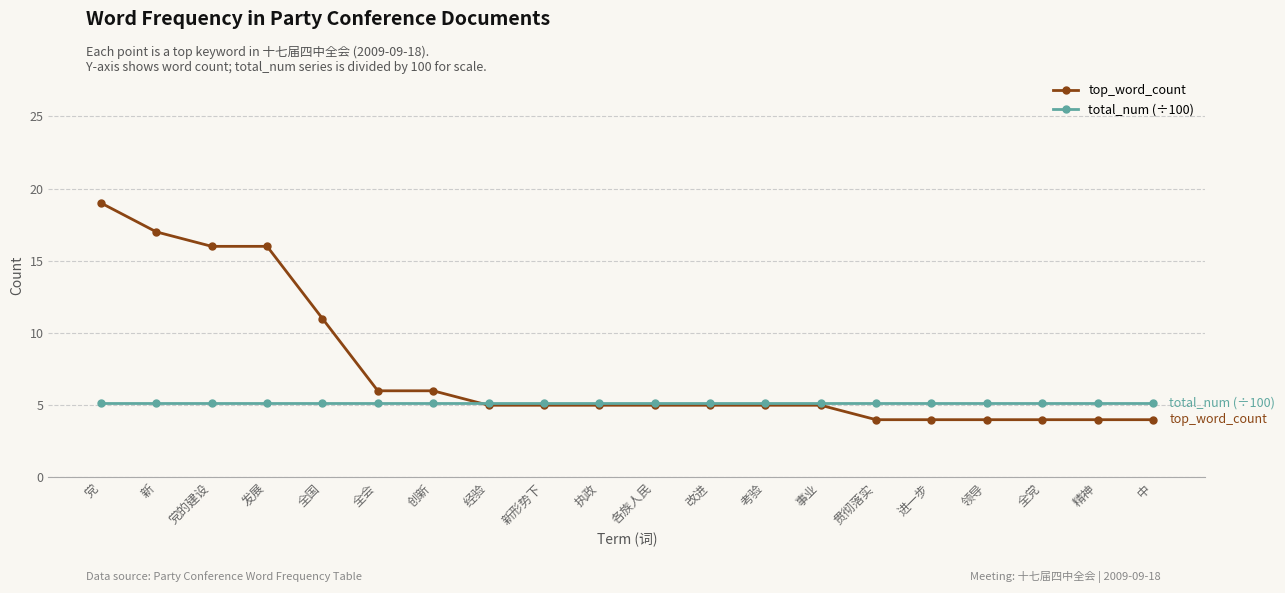

Reading right to left, extract all data points from this chart.

top_word_count: 中=4.0	精神=4.0	全党=4.0	领导=4.0	进一步=4.0	贯彻落实=4.0	事业=5.0	考验=5.0	改进=5.0	各族人民=5.0	执政=5.0	新形势下=5.0	经验=5.0	创新=6.0	全会=6.0	全国=11.0	发展=16.0	党的建设=16.0	新=17.0	党=19.0
total_num (÷100): 中=5.2	精神=5.2	全党=5.2	领导=5.2	进一步=5.2	贯彻落实=5.2	事业=5.2	考验=5.2	改进=5.2	各族人民=5.2	执政=5.2	新形势下=5.2	经验=5.2	创新=5.2	全会=5.2	全国=5.2	发展=5.2	党的建设=5.2	新=5.2	党=5.2